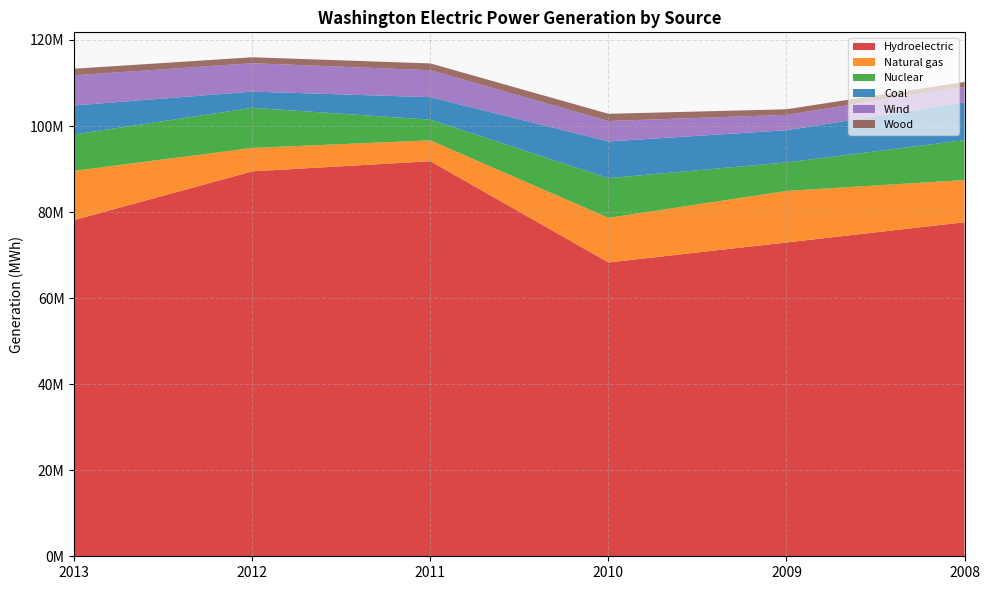

Reading left to right, what are all the values shown in this chart?

Hydroelectric: 2013=78155087	2012=89464355	2011=91817702	2010=68288383	2009=72932704	2008=77636758
Natural gas: 2013=11424310	2012=5437592	2011=4849507	2010=10359235	2009=11971141	2008=9809354
Nuclear: 2013=8460890	2012=9333709	2011=4806278	2010=9241133	2009=6634014	2008=9269639
Coal: 2013=6740425	2012=3762957	2011=5228585	2010=8526933	2009=7477773	2008=8761644
Wind: 2013=7004365	2012=6599766	2011=6262380	2010=4744679	2009=3572486	2008=3657484
Wood: 2013=1532734	2012=1374801	2011=1582251	2010=1675915	2009=1305162	2008=1113073